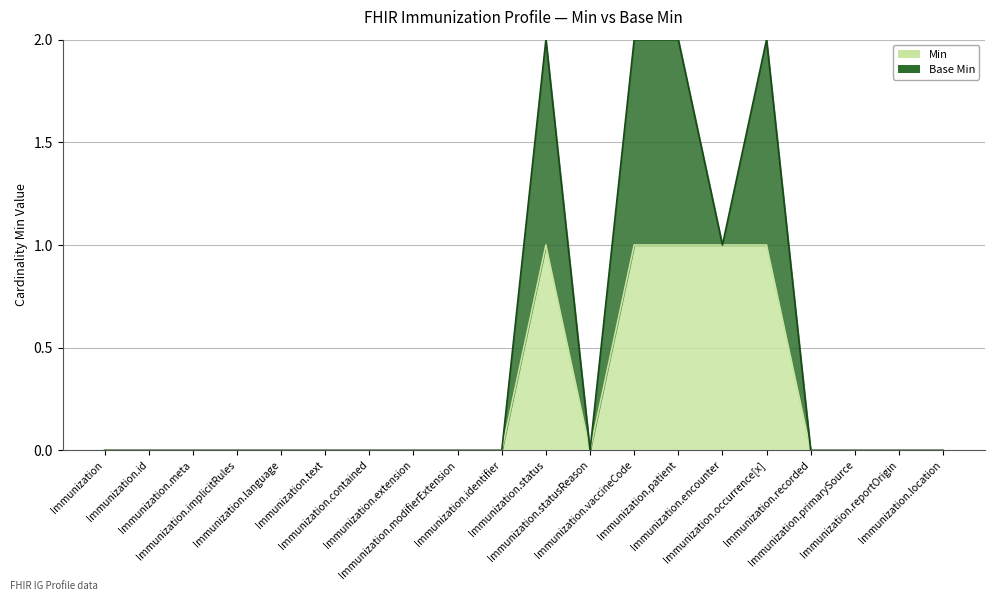

How many data points are above 0?

5